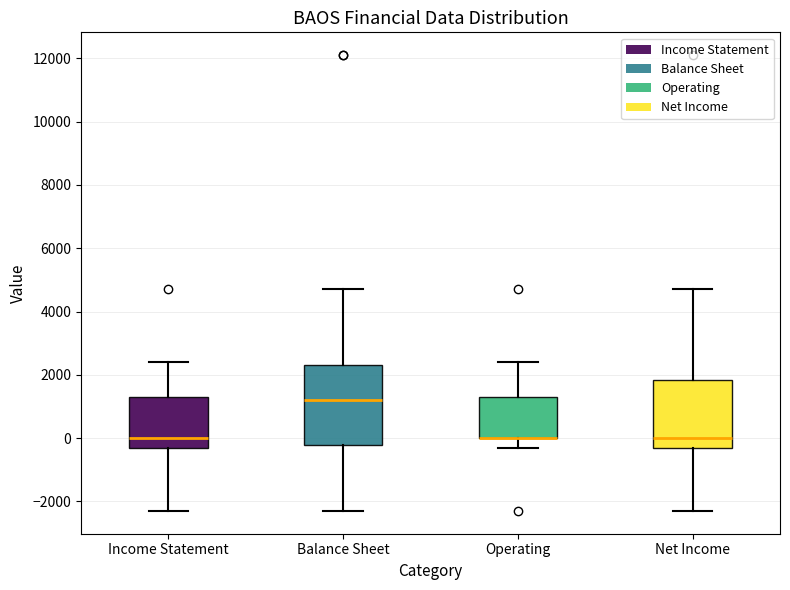

Which box is the tallest, from its lower edge to its upper edge?

Balance Sheet